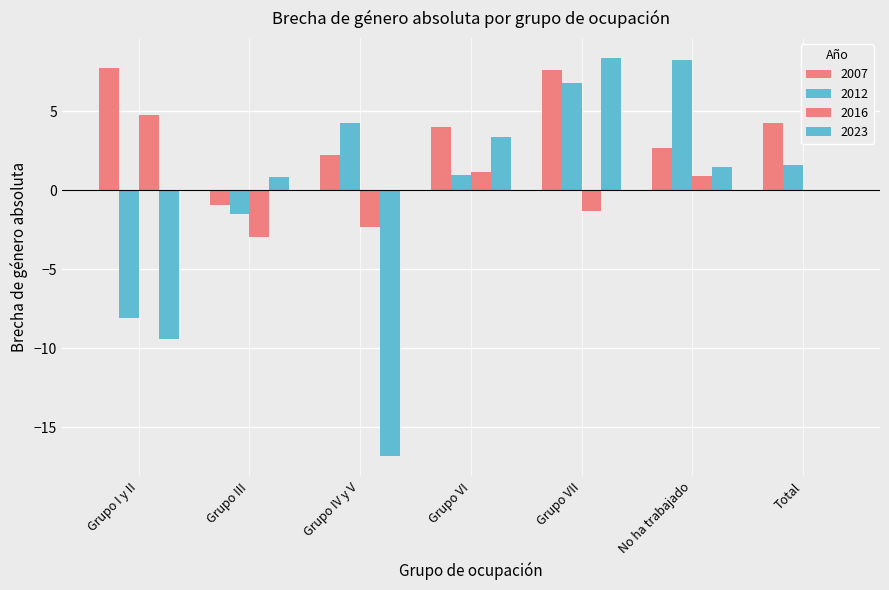

At how many categories does at least one series exceed -1?

7